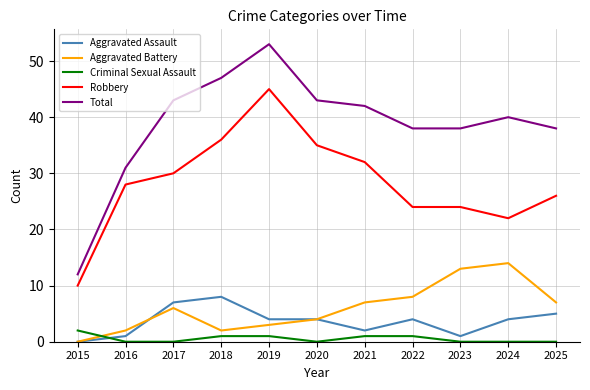

Which series has the largest total across all categories?

Total